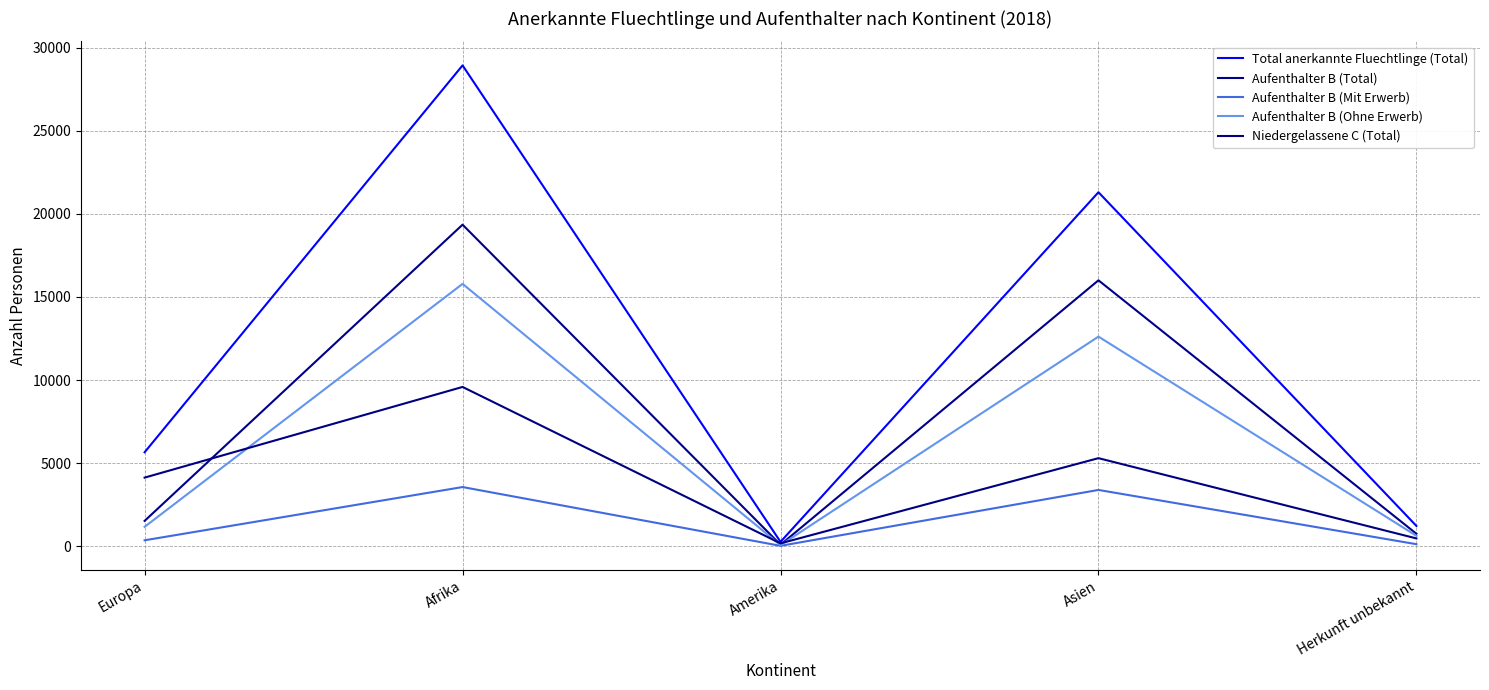

What position from the right is Afrika?

4